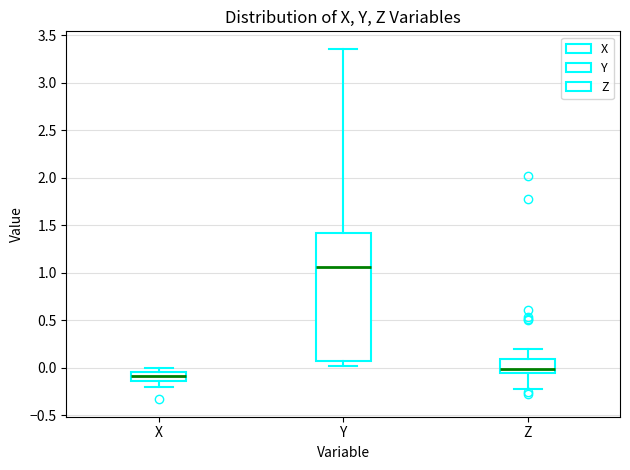

Where is the lower edge of the box for Z on the y-axis? The values are not printed on the chart, so give them approximately, as read against the axis.

-0.05